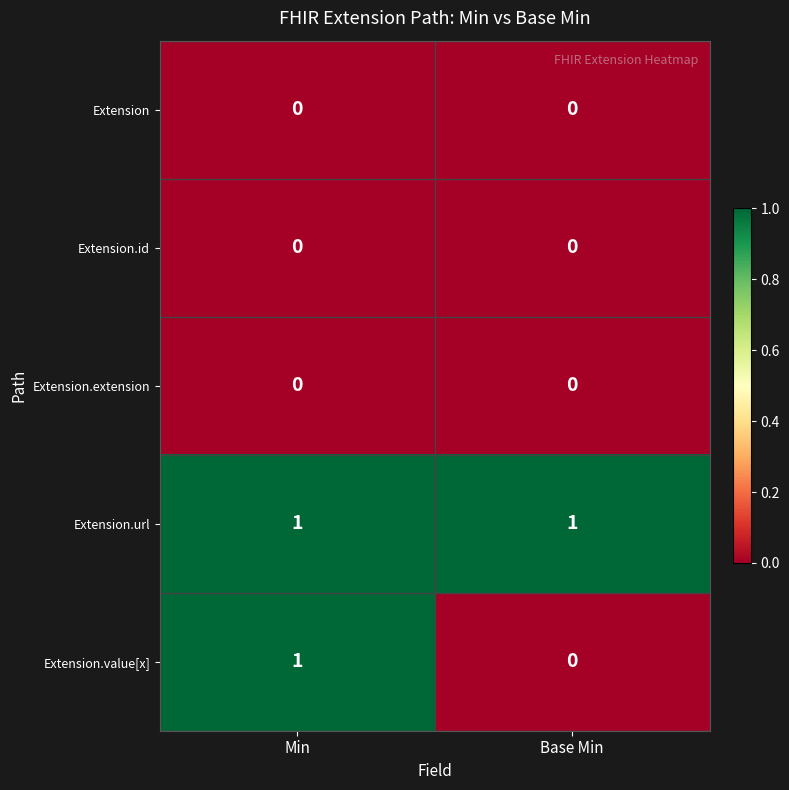

Reading left to right, what are all the values shown in this chart?

Extension: 0	0
Extension.id: 0	0
Extension.extension: 0	0
Extension.url: 1	1
Extension.value[x]: 1	0